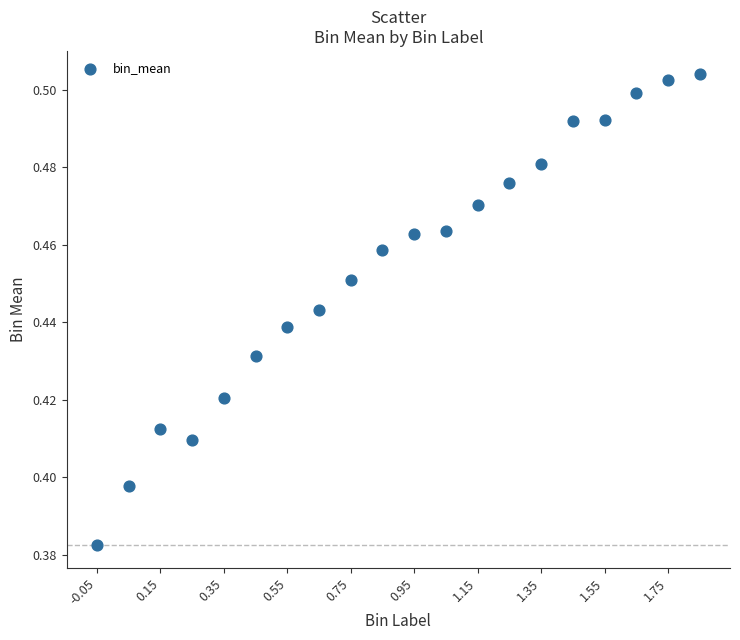

What is the range of X values (max minus min)?

1.9